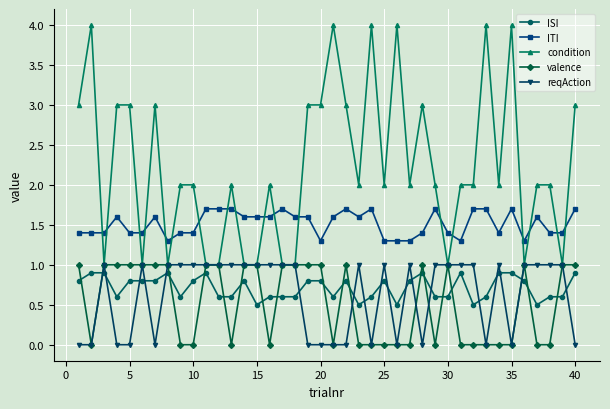

Which series ends up on top after the final intersection of ISI and reqAction?

ISI